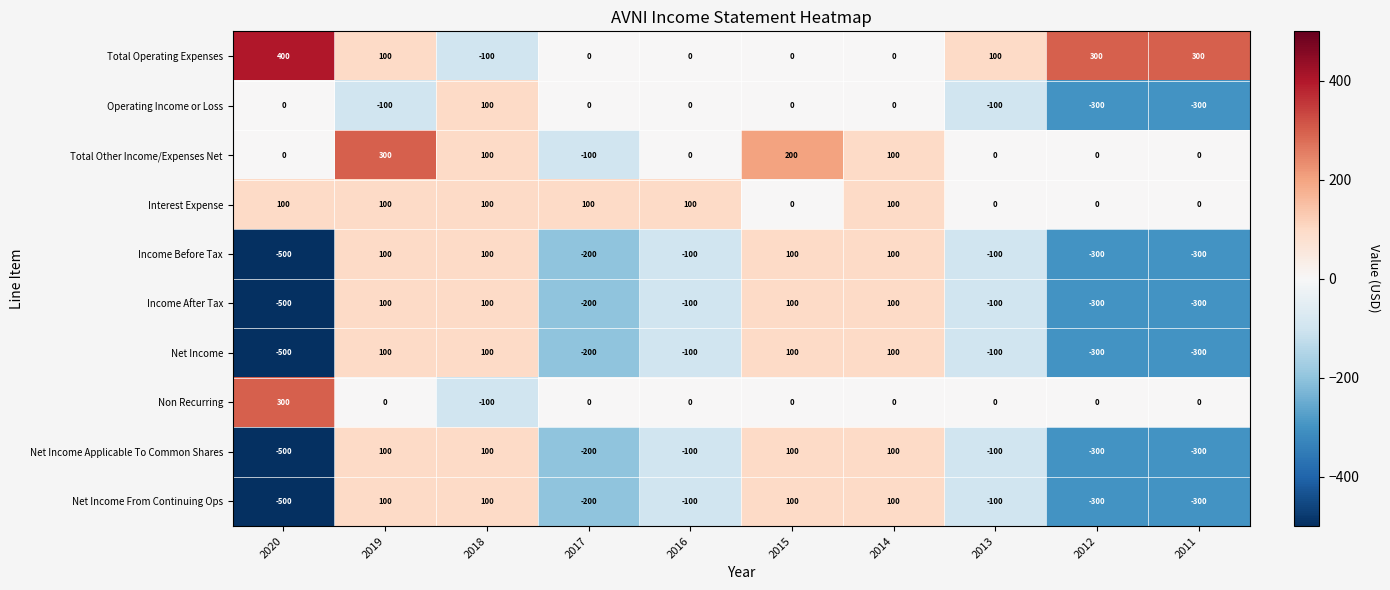

Which category has the lowest value across all series?

2020